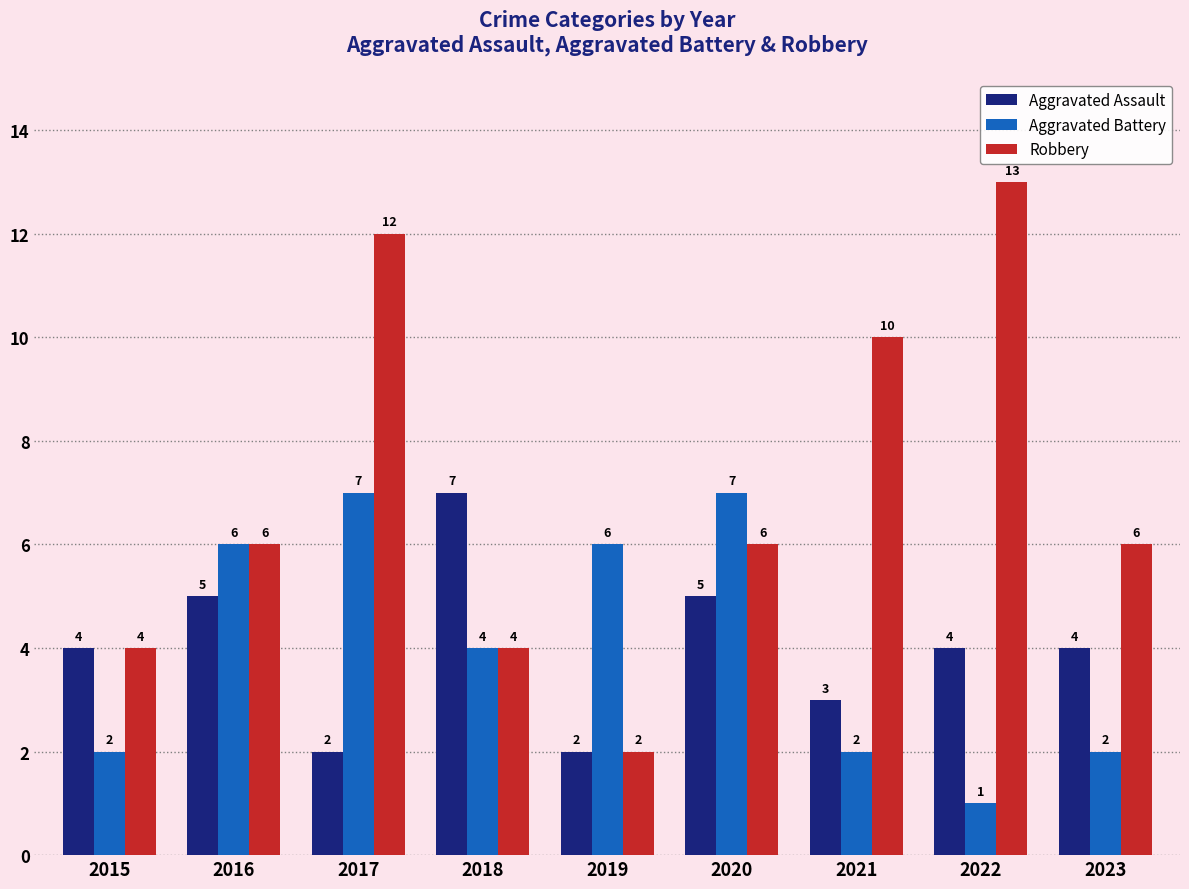

Which series has the largest total across all categories?

Robbery